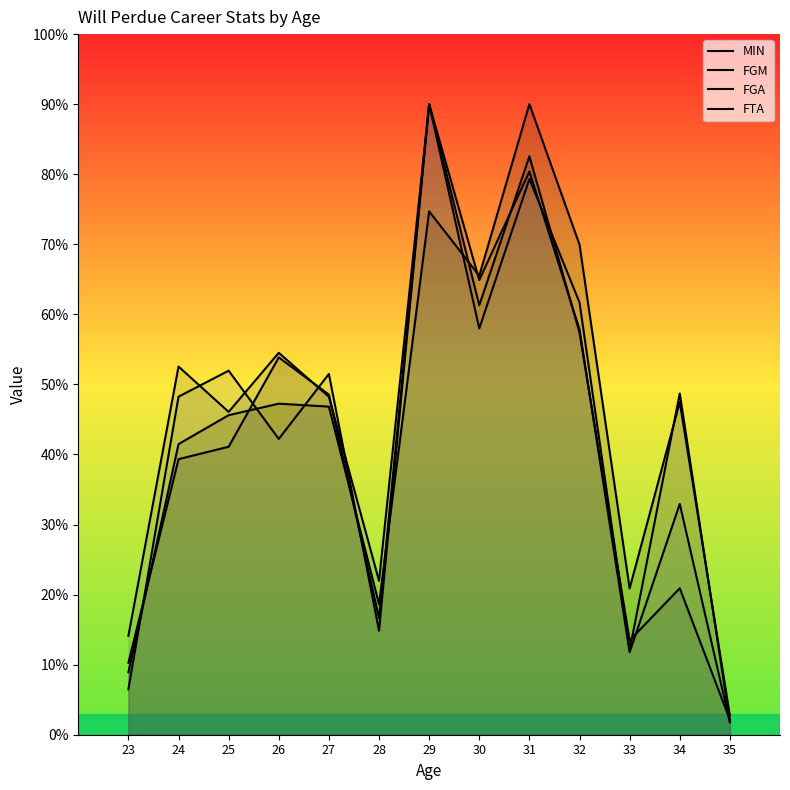

Which series has the largest range (max minus min)?

FGA